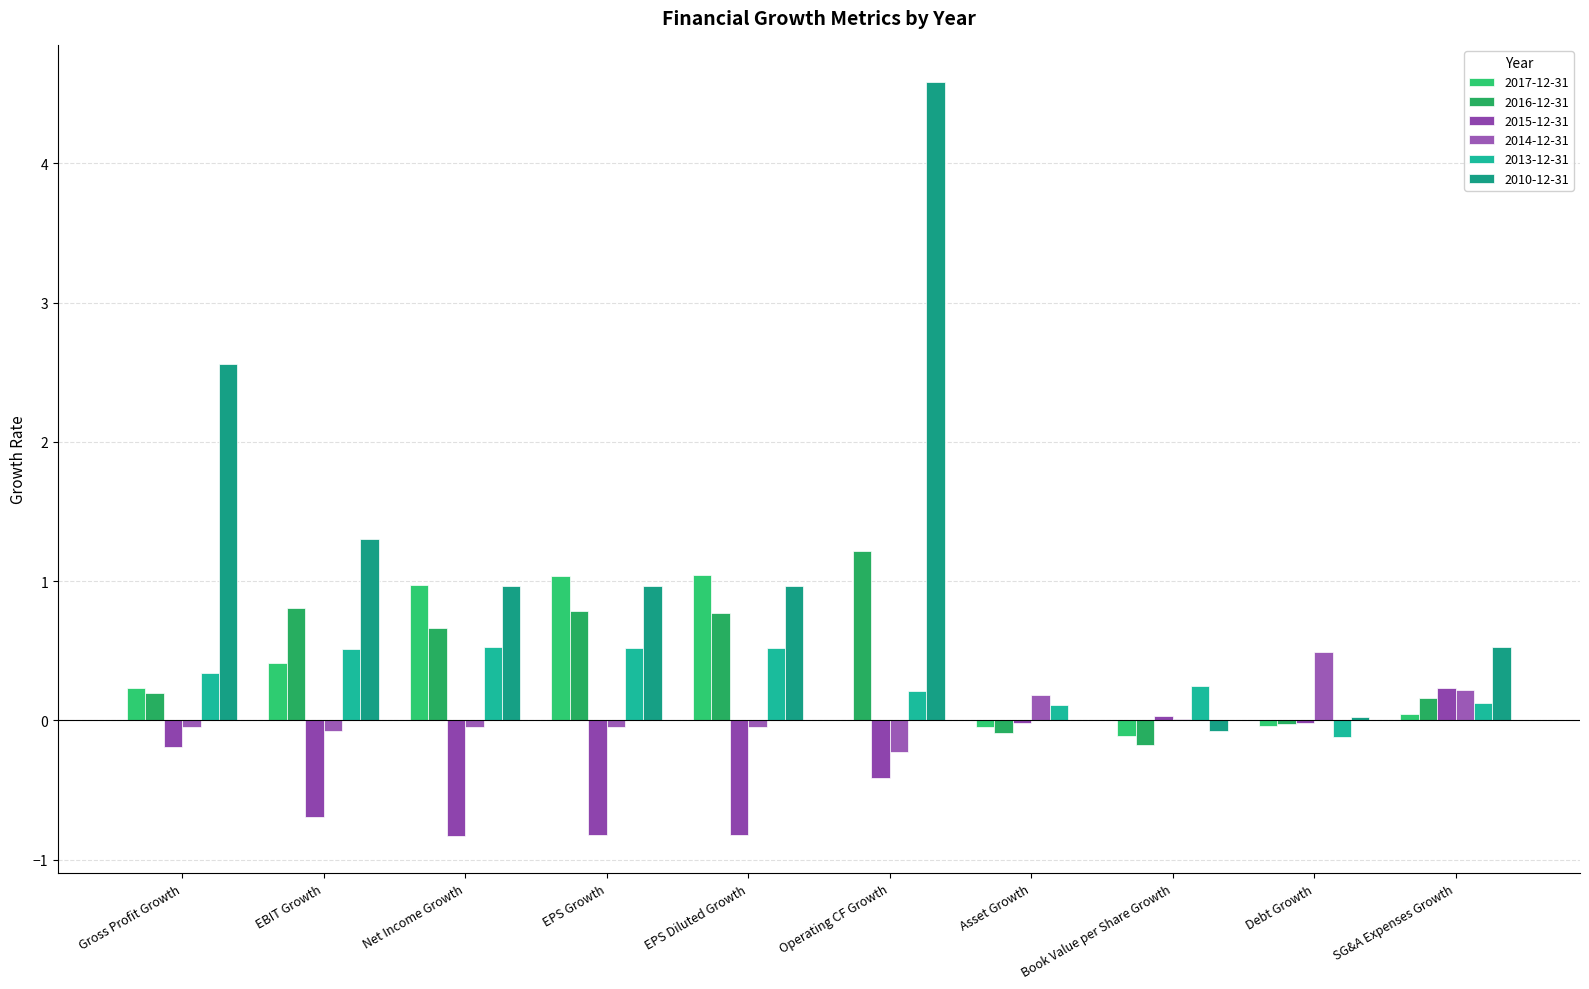

What is the label of the 2nd bar from the right?

Debt Growth